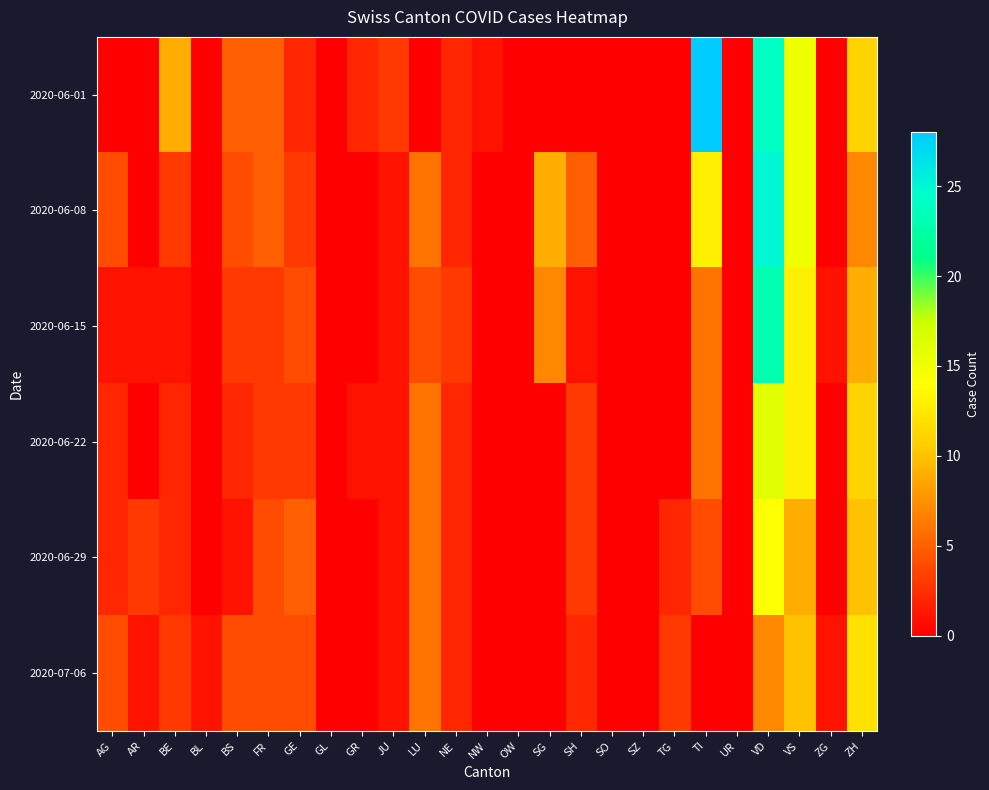

Which category has the highest value across all series?

TI